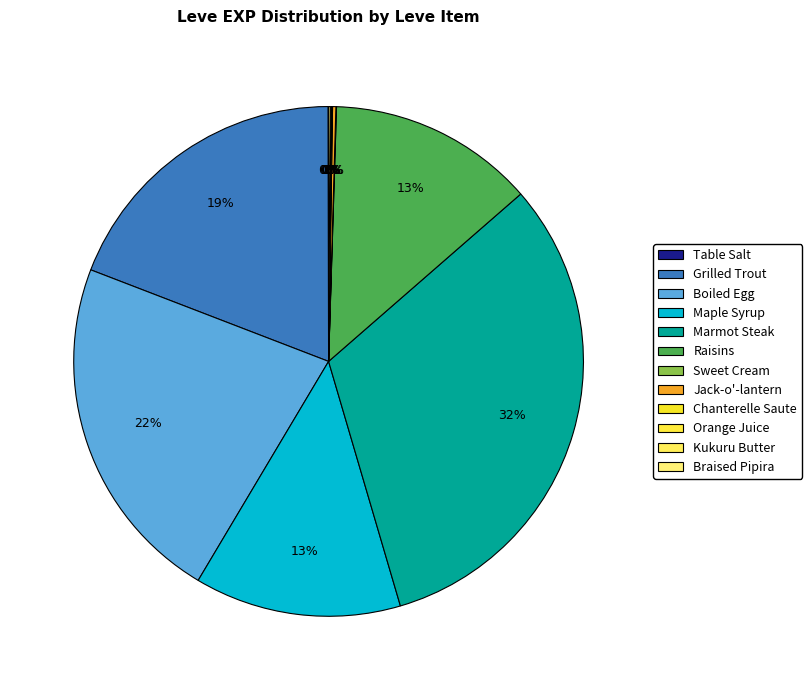

To the nearest percent, what is the difference between the Boiled Egg and Grilled Trout slice percentages?

3%